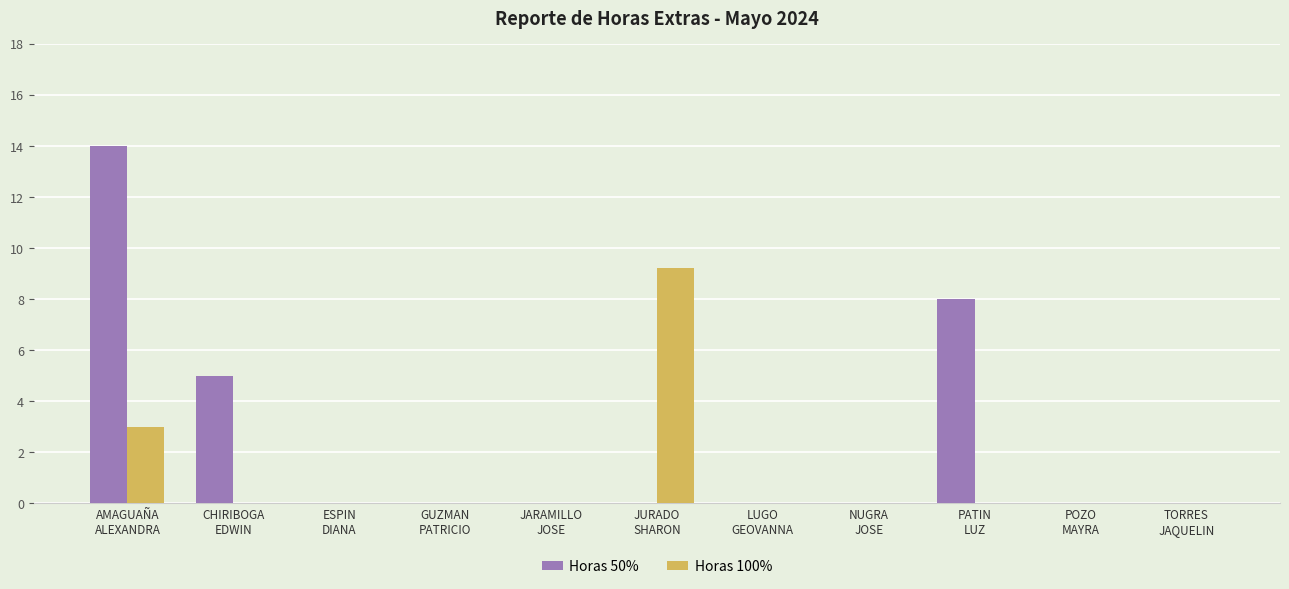

What is the sum of all Horas 100% values?

12.2